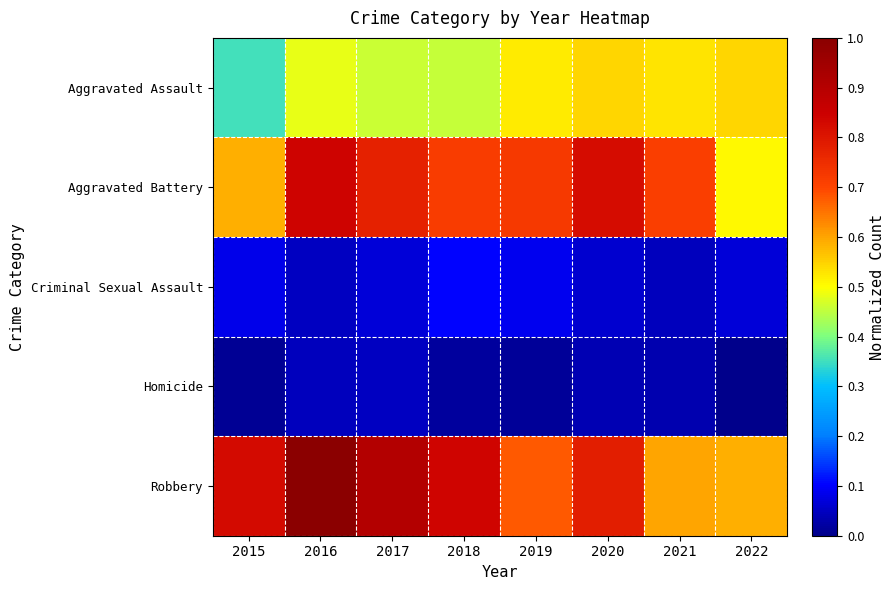

Reading left to right, what are all the values shown in this chart?

Aggravated Assault: 2015=0.4	2016=0.5	2017=0.5	2018=0.5	2019=0.5	2020=0.5	2021=0.5	2022=0.5
Aggravated Battery: 2015=0.6	2016=0.8	2017=0.8	2018=0.7	2019=0.7	2020=0.8	2021=0.7	2022=0.5
Criminal Sexual Assault: 2015=0.1	2016=0.0	2017=0.1	2018=0.1	2019=0.1	2020=0.1	2021=0.0	2022=0.1
Homicide: 2015=0.0	2016=0.0	2017=0.0	2018=0.0	2019=0.0	2020=0.0	2021=0.0	2022=0.0
Robbery: 2015=0.8	2016=1.0	2017=0.9	2018=0.8	2019=0.7	2020=0.8	2021=0.6	2022=0.6